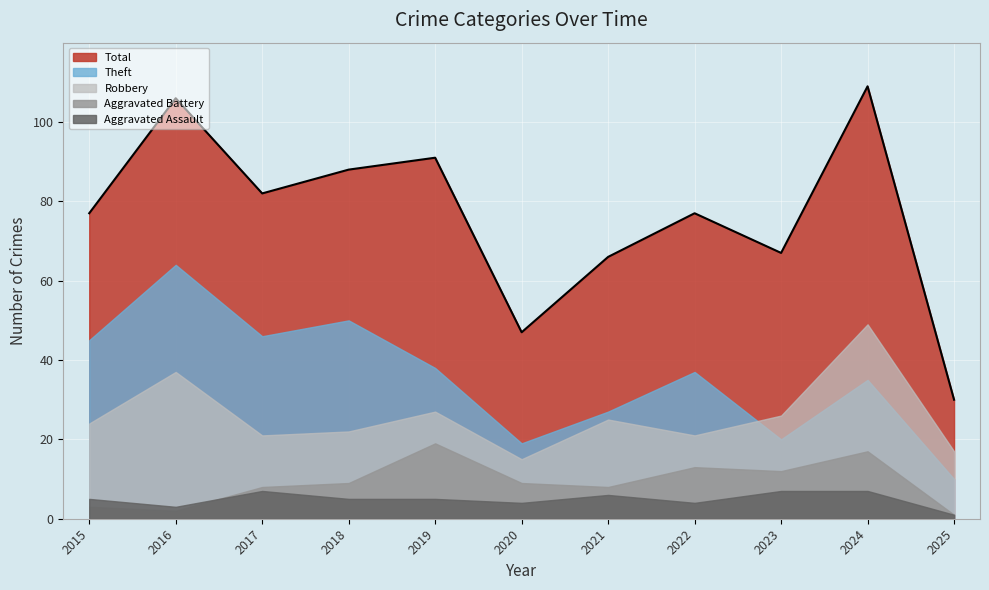

True or false: Total and Robbery intersect in this chart.

False